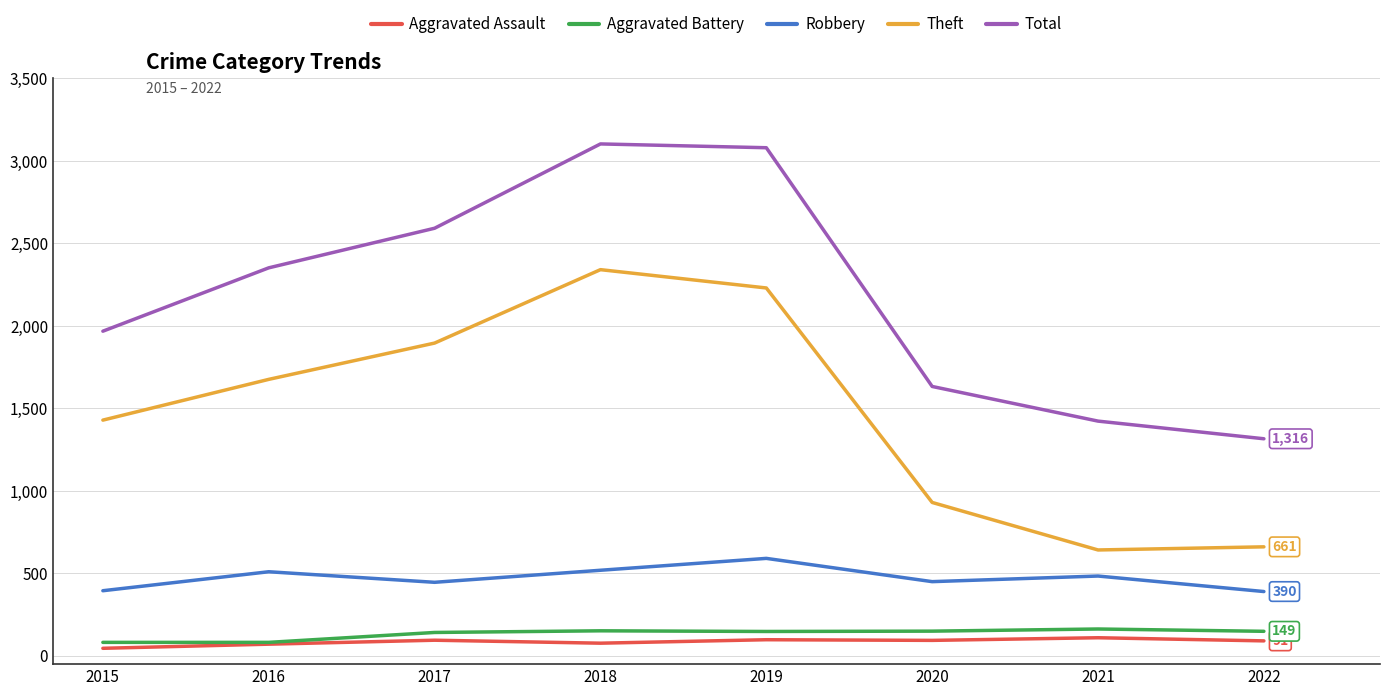

What is the total value across all series at 2022?

2607